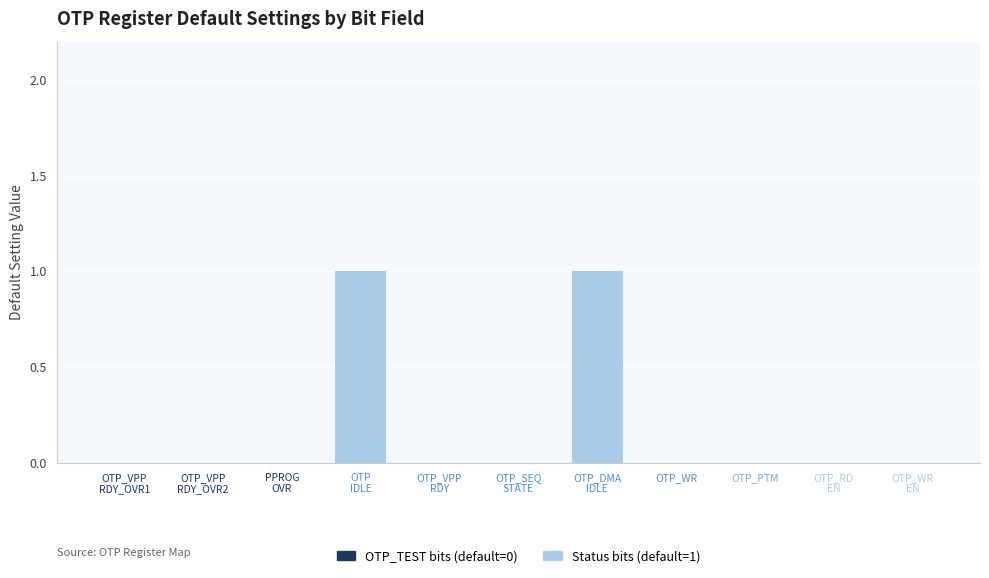

Between OTP_DMA
IDLE and OTP_VPP
RDY_OVR1, which is larger?

OTP_DMA
IDLE